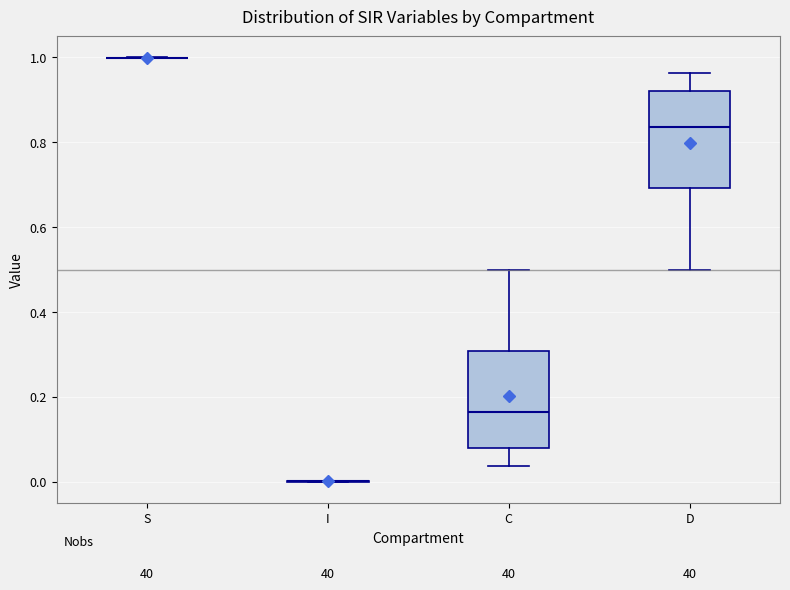

Reading left to right, read every box against the y-axis: the position of its median line, the range the box covers, and the ends of its whiskers. The values are not printed on the chart, so give them approximately, as read against the axis.

S: box collapsed to a line at 1.00, whiskers 1.00 to 1.00
I: box collapsed to a line at 0.00, whiskers 0.00 to 0.00
C: median 0.16, box 0.08 to 0.30, whiskers 0.04 to 0.50
D: median 0.84, box 0.70 to 0.92, whiskers 0.50 to 0.96